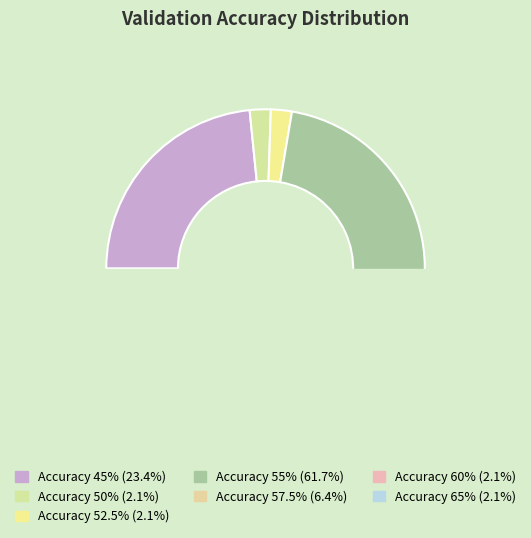

Between 50 and 55, which is larger?

55